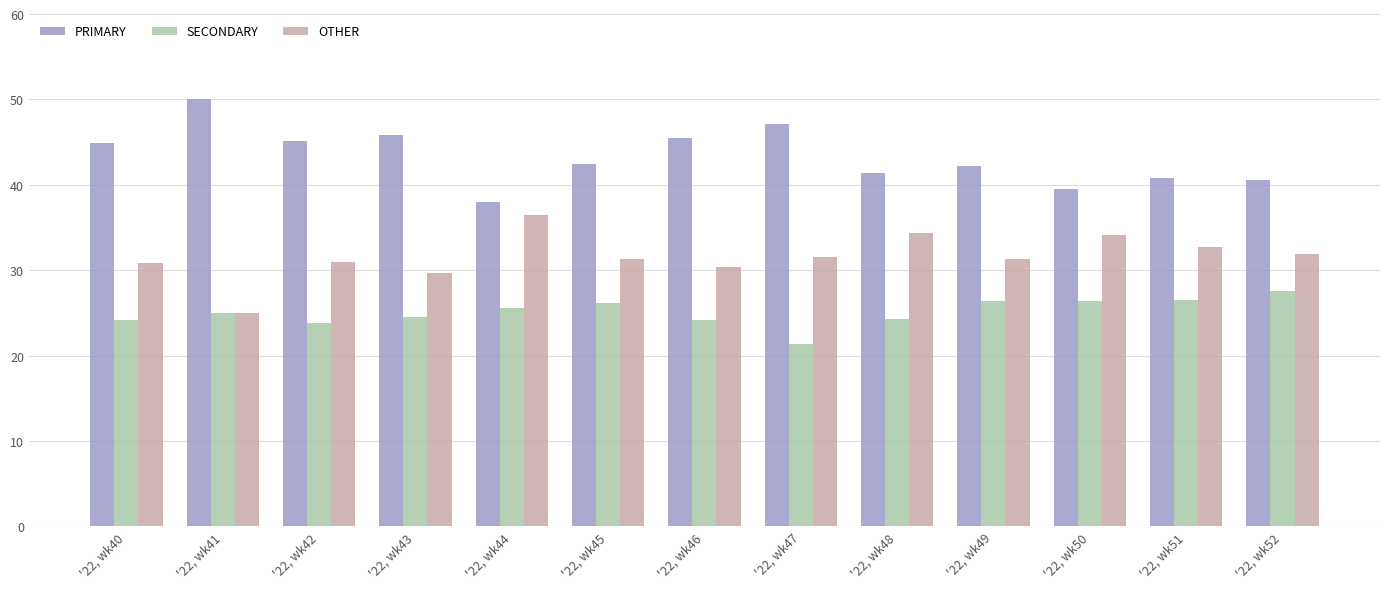

What is the difference between the highest and lowest values at '22, wk40?

20.7